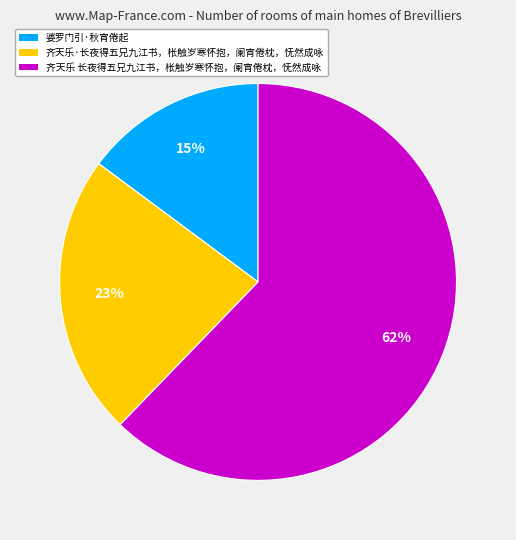

Count the number of slices in the pie.

3